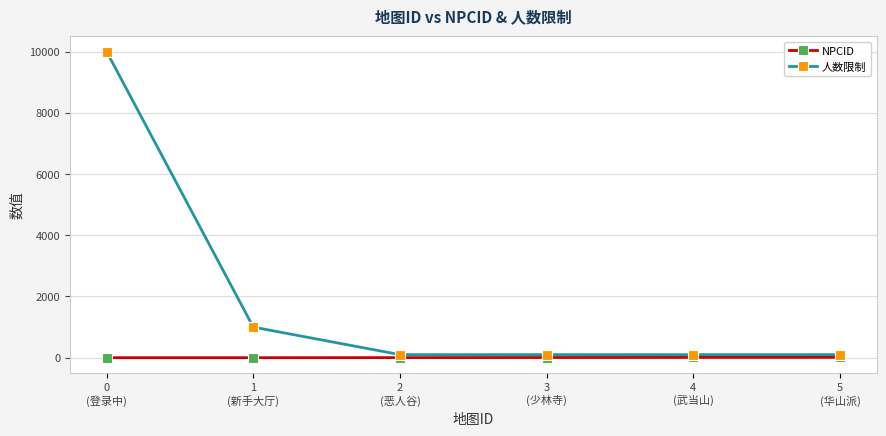

True or false: 人数限制 and NPCID cross at least once.

False